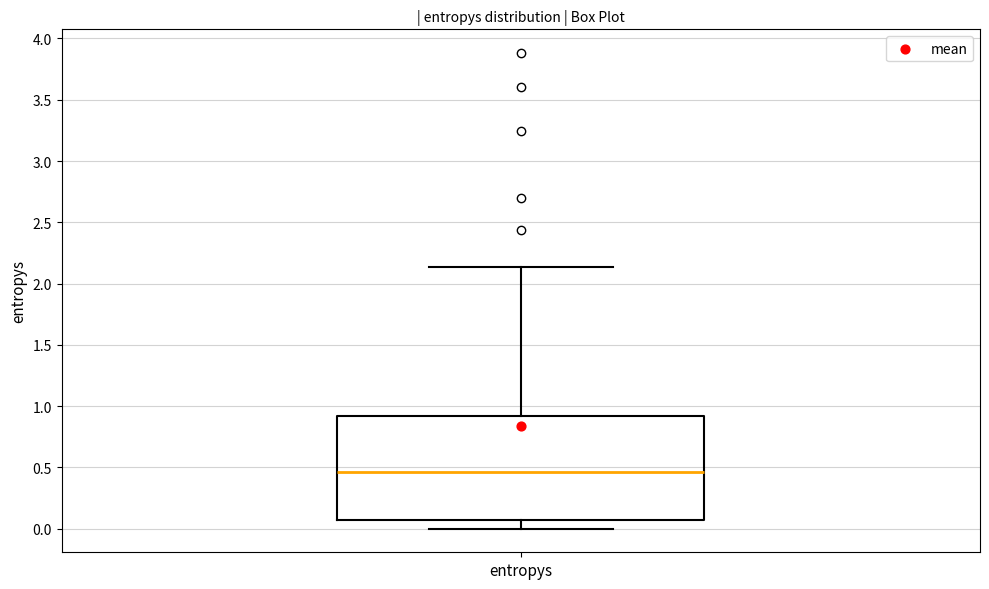

Transcribe this box plot: give where the median line is, the range the box spans, and where the two whiskers end, as read against the y-axis. The values are not printed on the chart, so give them approximately, as read against the axis.

median 0.45, box 0.05 to 0.90, whiskers 0.00 to 2.15